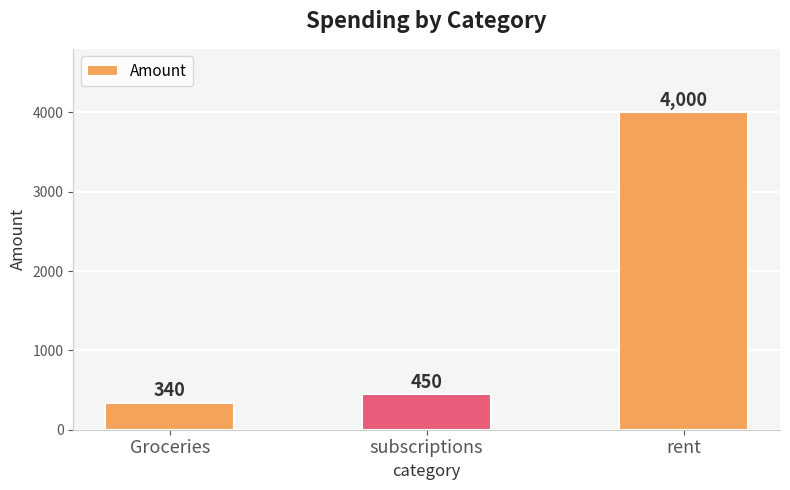

How many values are below 450?

1